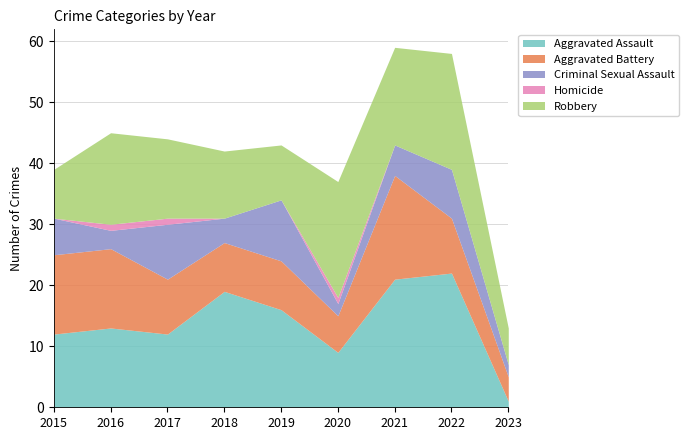

Where is the first local minimum for Aggravated Battery?

2020